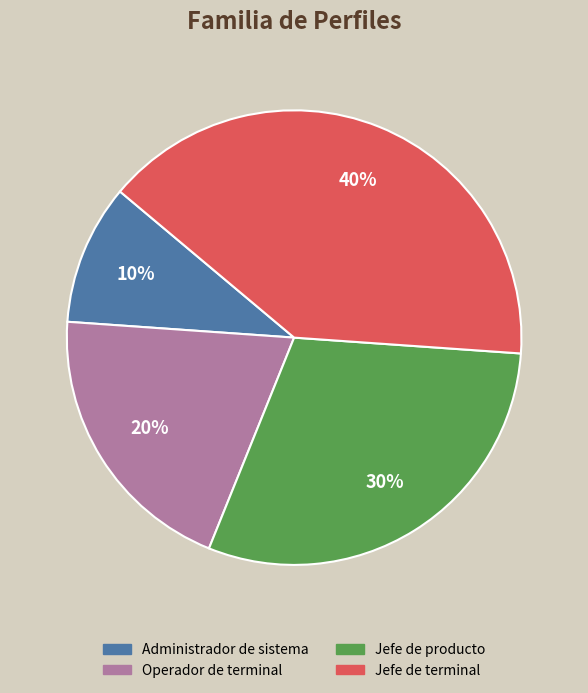

Between Jefe de terminal and Operador de terminal, which is larger?

Jefe de terminal